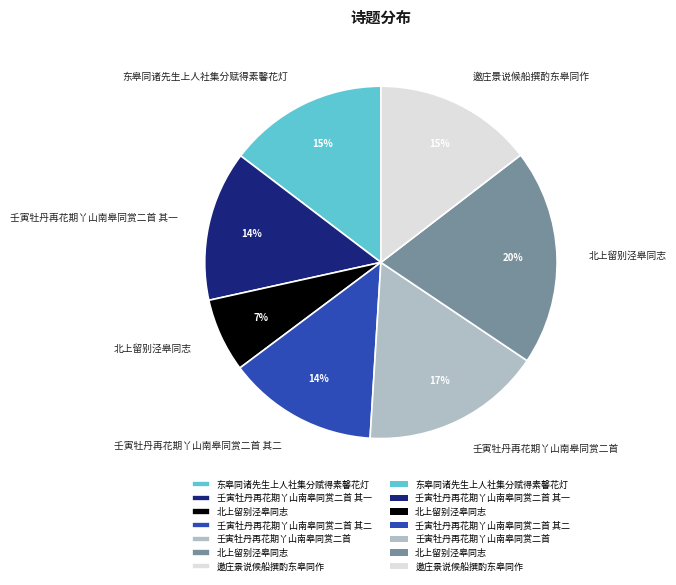

To the nearest percent, what is the difference between the largest and smallest slice percentages?

13%